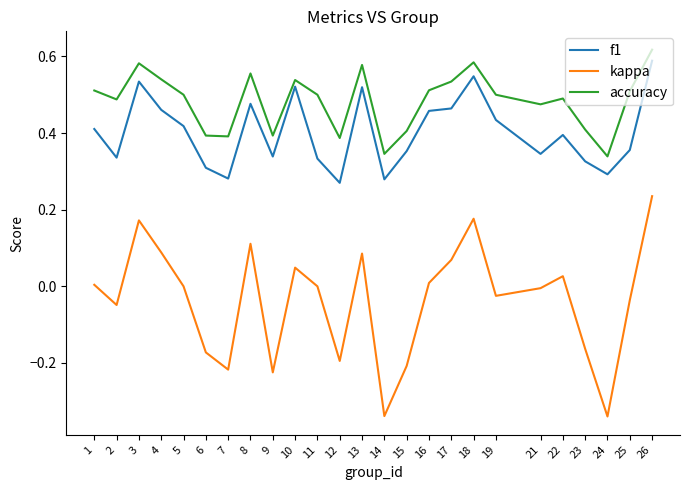

At which category does f1 reach its first local peak?

3